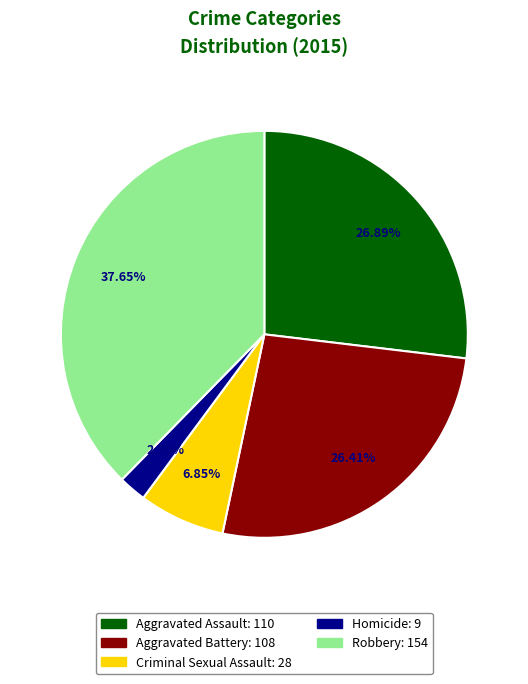

Between Aggravated Assault and Robbery, which is larger?

Robbery